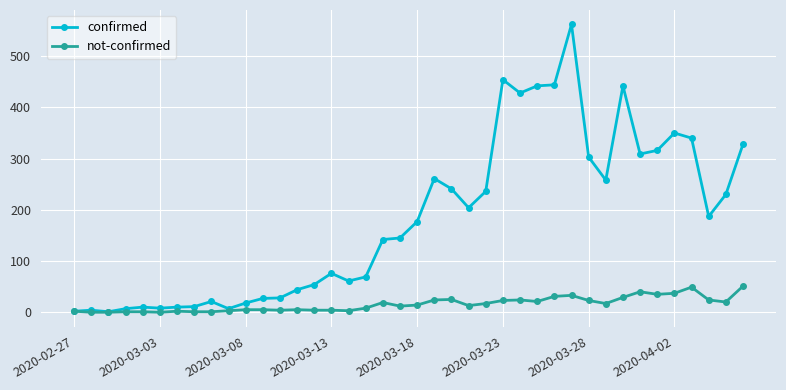

What is the maximum value for confirmed?

562